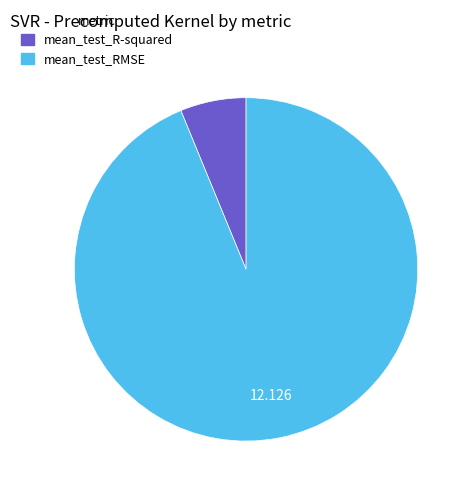

Between mean_test_R-squared and mean_test_RMSE, which is larger?

mean_test_RMSE